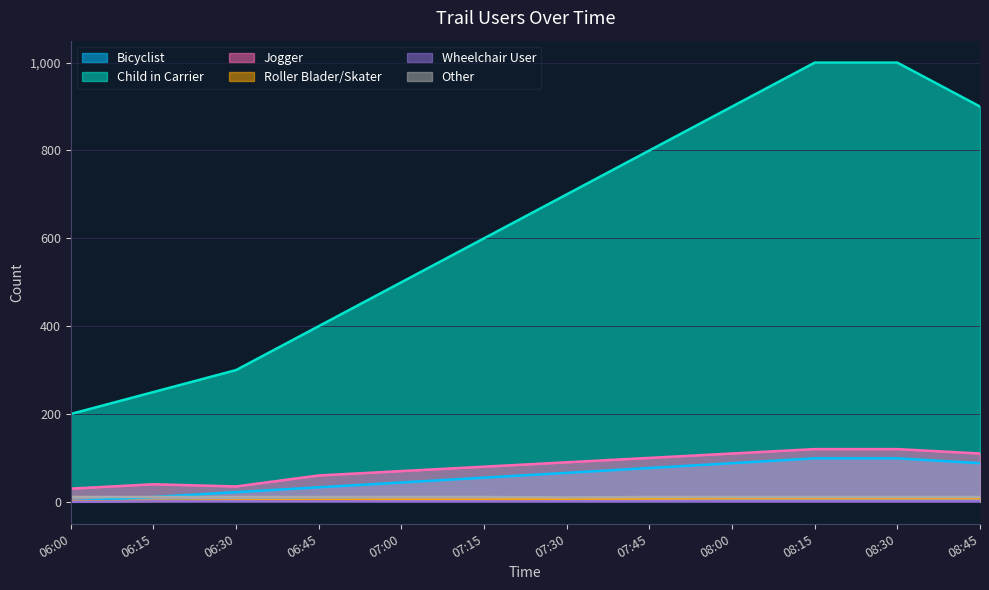

Reading left to right, what are all the values shown in this chart?

Bicyclist: 1	11	22	33	44	55	66	77	88	99	99	88
Child in Carrier: 200	250	300	400	500	600	700	800	900	1000	1000	900
Jogger: 30	40	35	60	70	80	90	100	110	120	120	110
Roller Blader/Skater: 1	2	3	4	5	5	7	8	9	9	9	9
Wheelchair User: 0	1	1	1	1	1	1	1	1	1	1	1
Other: 11	11	11	11	11	11	10	11	11	11	11	11